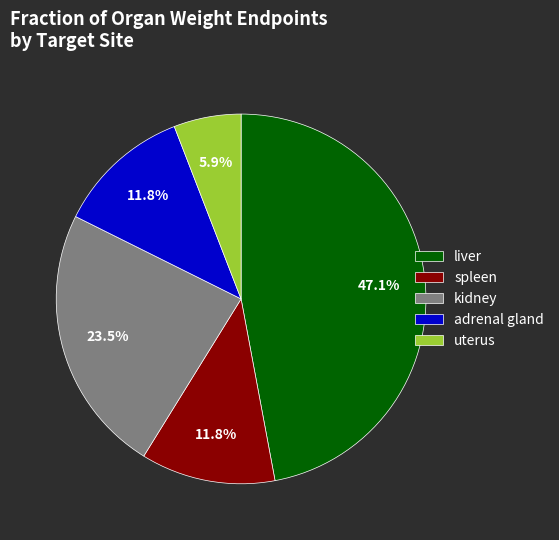

The spleen slice represents 27% of the pie. True or false?

False